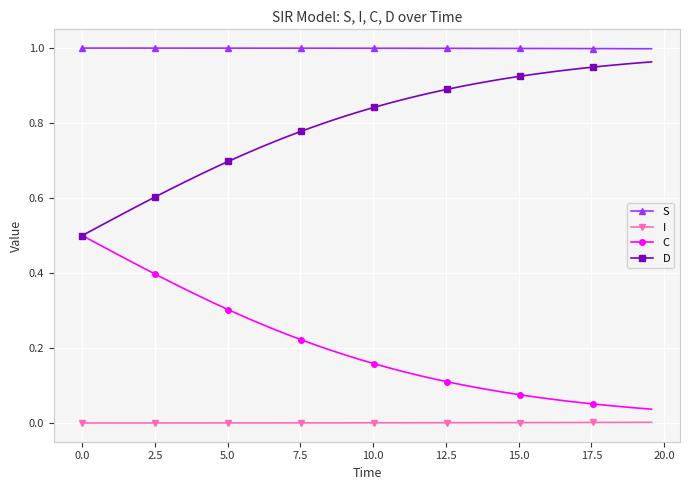

True or false: C and S cross at least once.

False